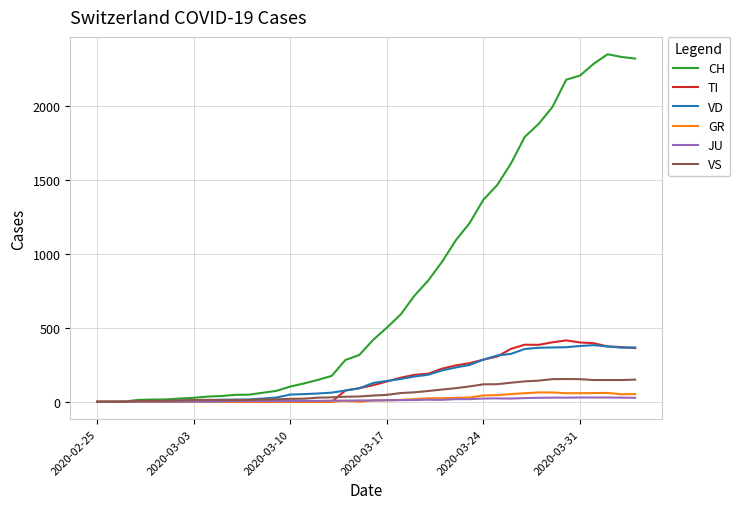

What is the greatest value displayed?

2349